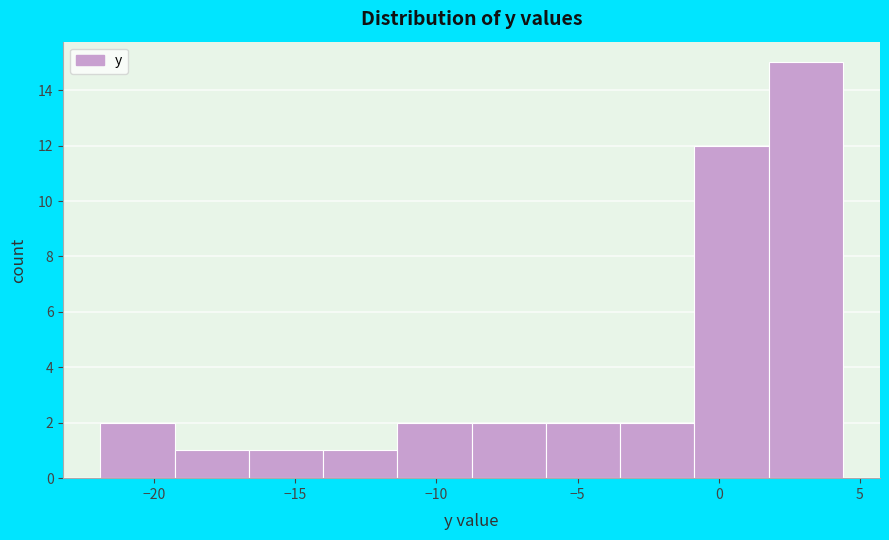

Reading left to right, list every bar in this chart as the range it spans on the x-axis followed by its height. Neither the bar edges nor the heights are printed on the chart, so give them approximately, as read against the axes.

-22.0 to -19.5: 2
-19.5 to -16.5: 1
-16.5 to -14.0: 1
-14.0 to -11.5: 1
-11.5 to -8.5: 2
-8.5 to -6.0: 2
-6.0 to -3.5: 2
-3.5 to -1.0: 2
-1.0 to 2.0: 12
2.0 to 4.5: 15